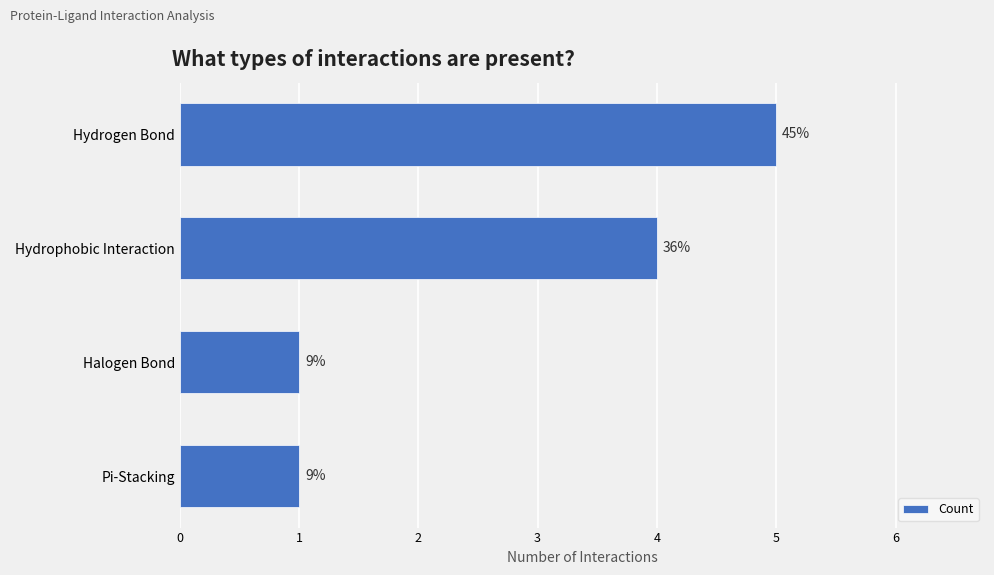

How many bars are there in total?

4